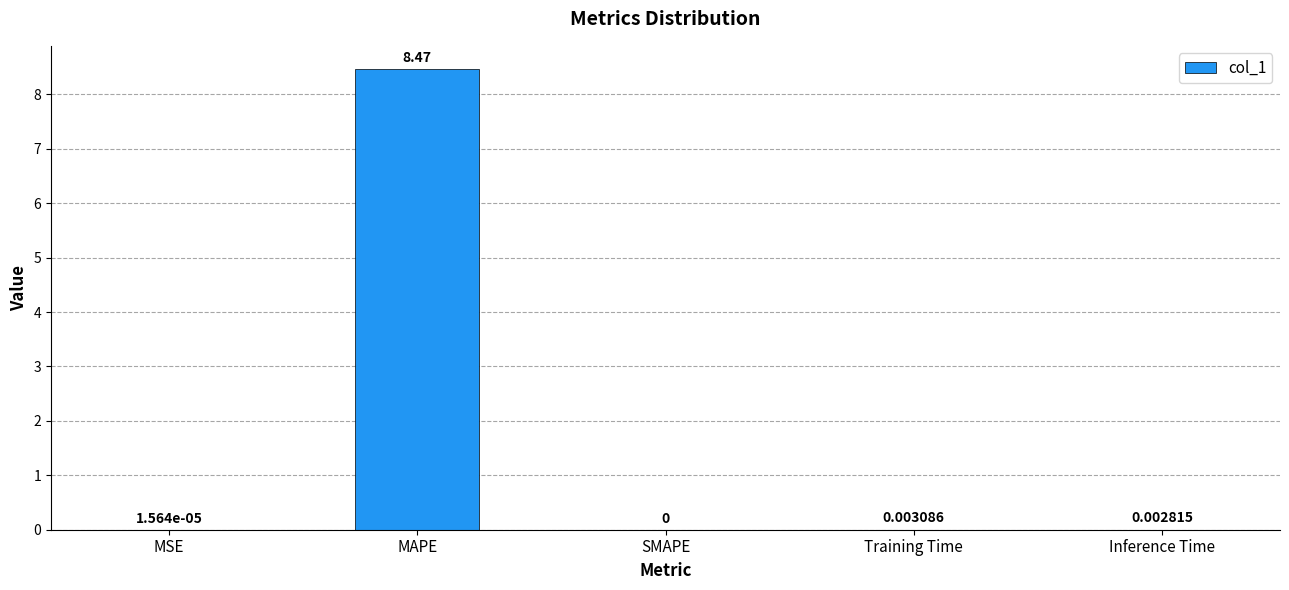

At which label is the value closest to 4?

Training Time